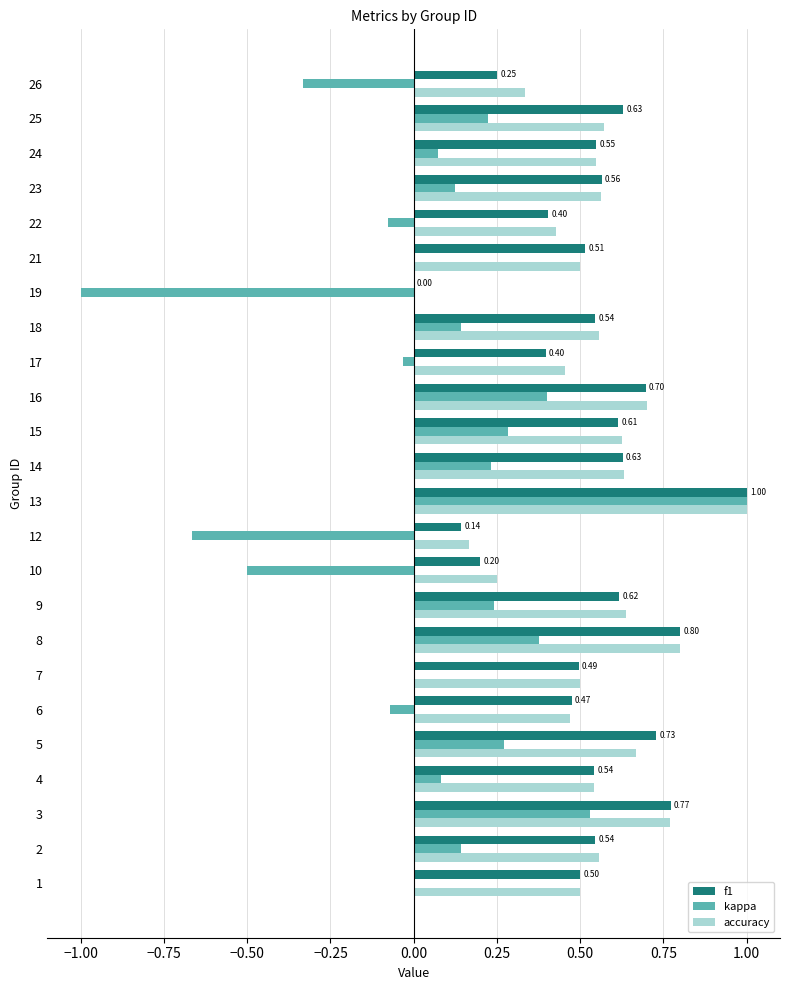

What is the sum of the accuracy values at 23 and 5?

1.2